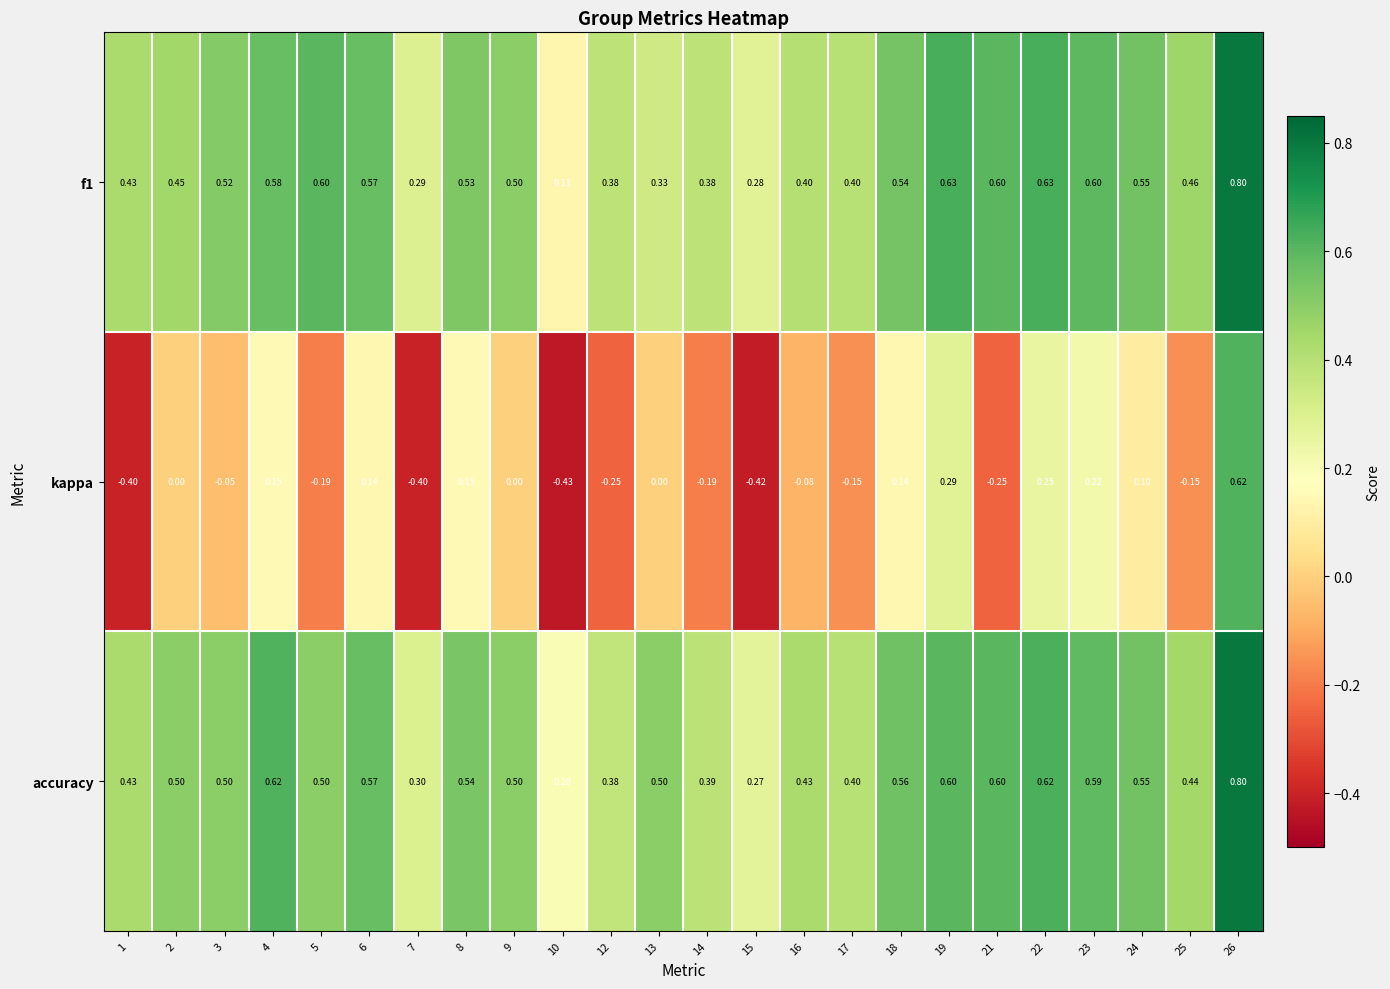

Which series has the largest total across all categories?

accuracy